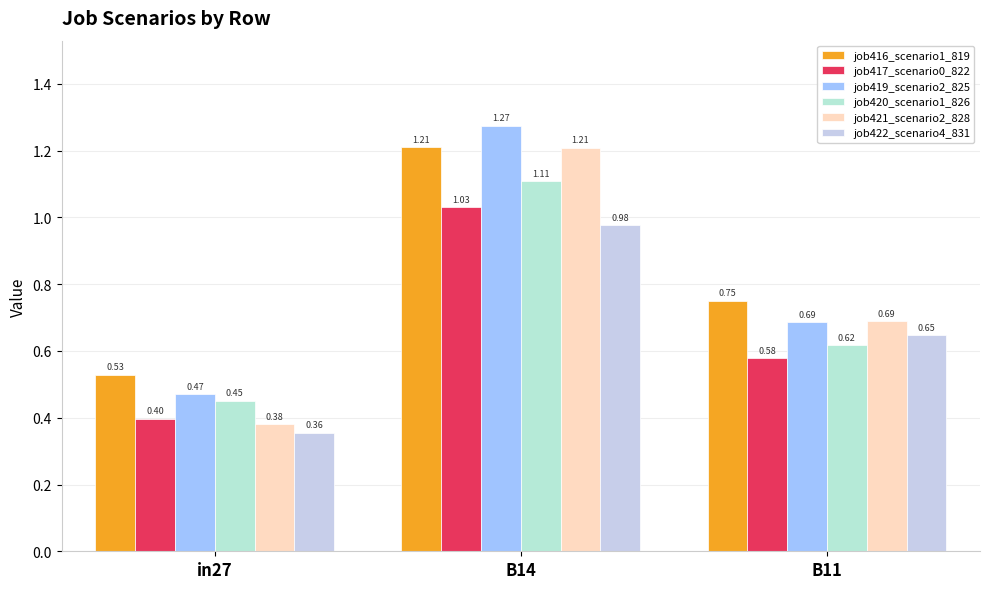

Rank the categories by job420_scenario1_826 value from lowest to highest.

in27, B11, B14